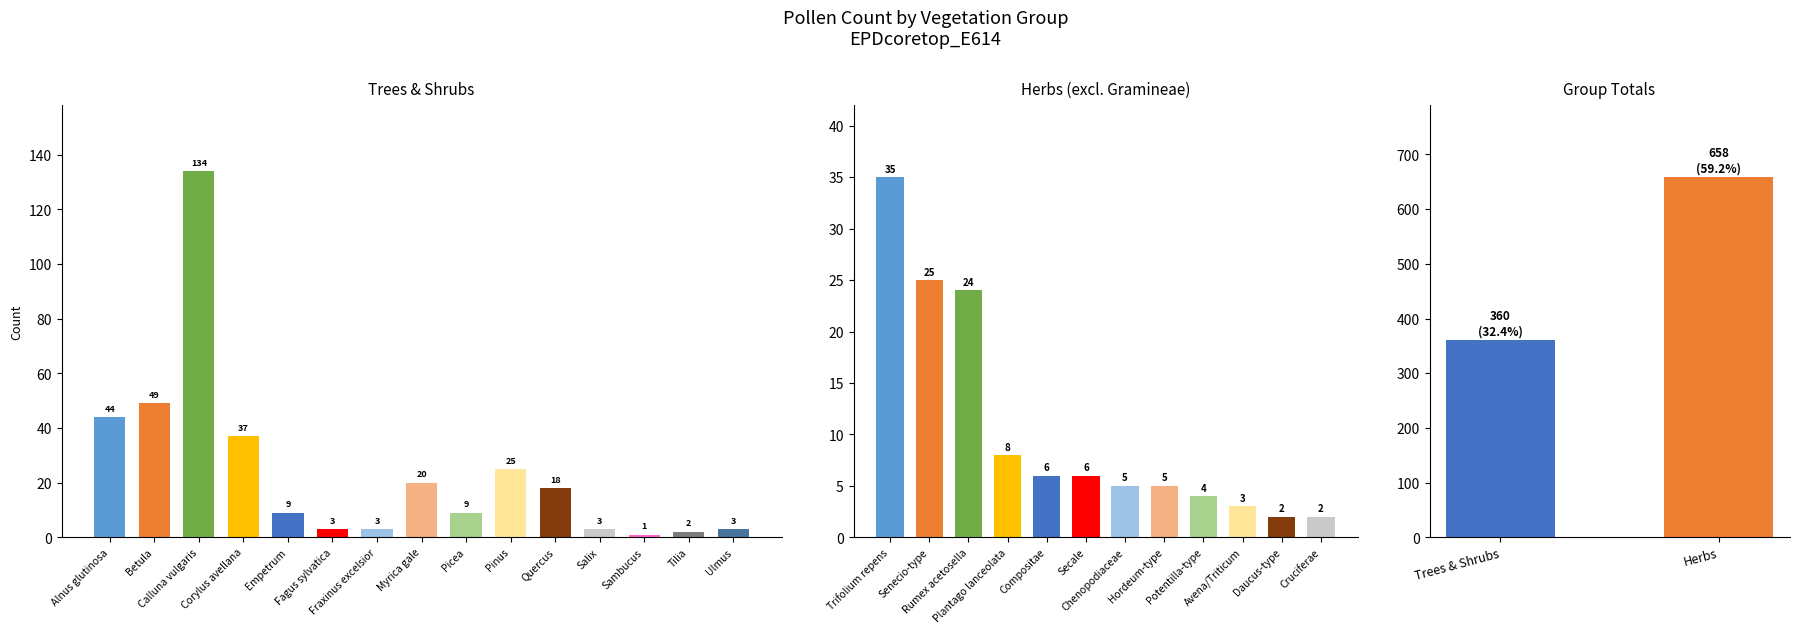

What is the sum of the values at Pinus and Alnus glutinosa?

69